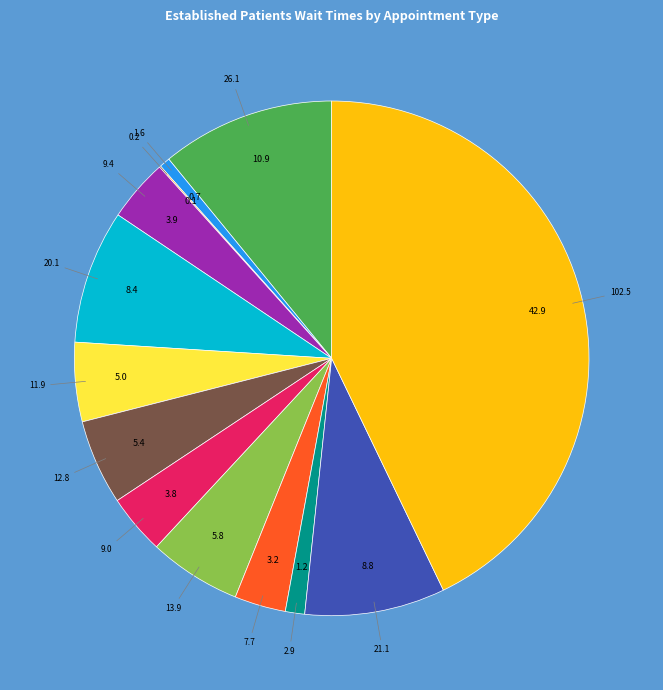

Is there any slice that represents more than half of the pie?

No